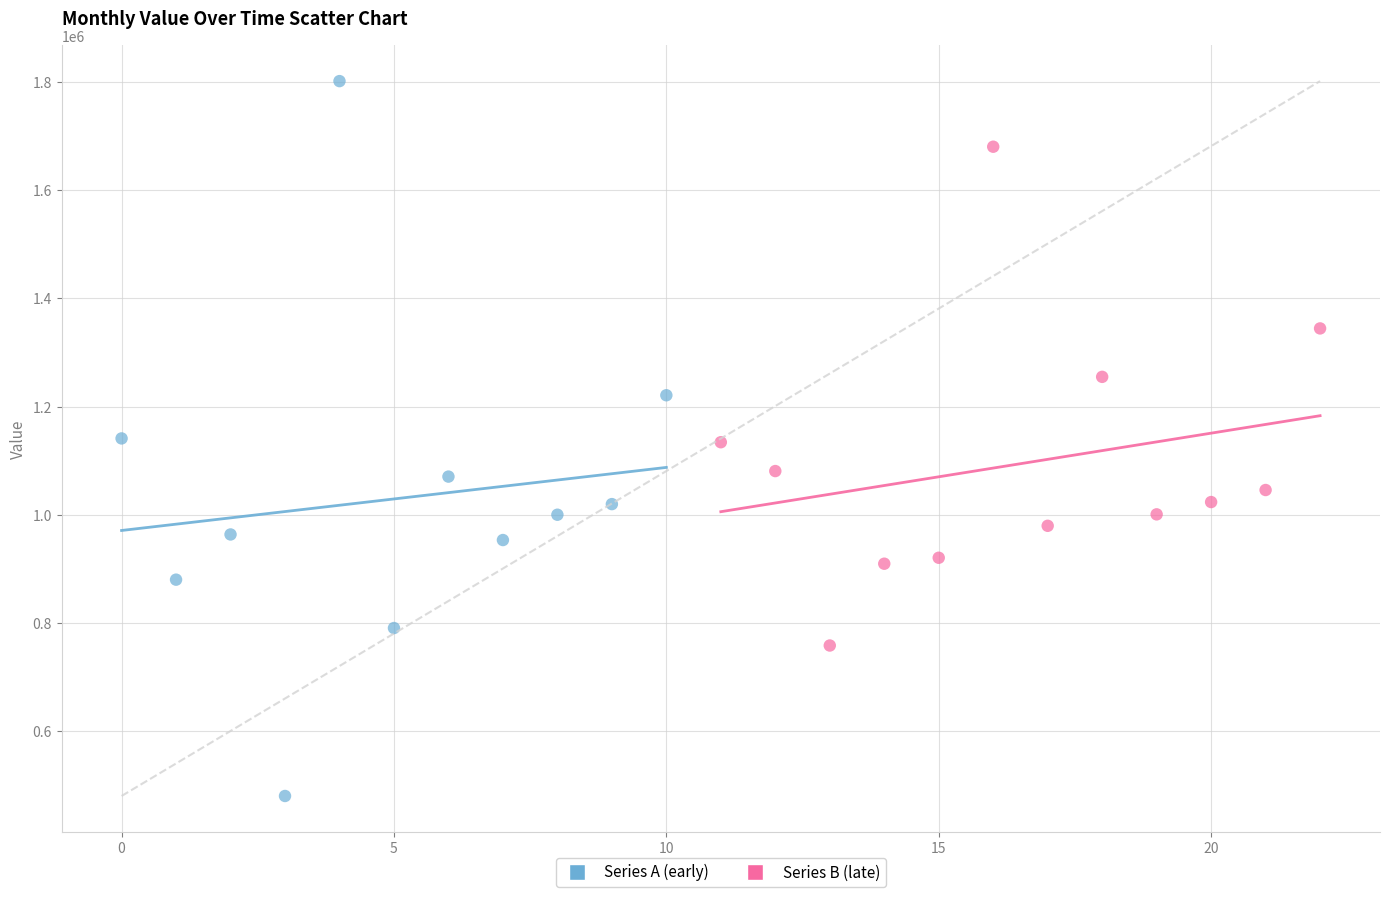

Which series reaches the maximum Y coordinate?

Series A (early)